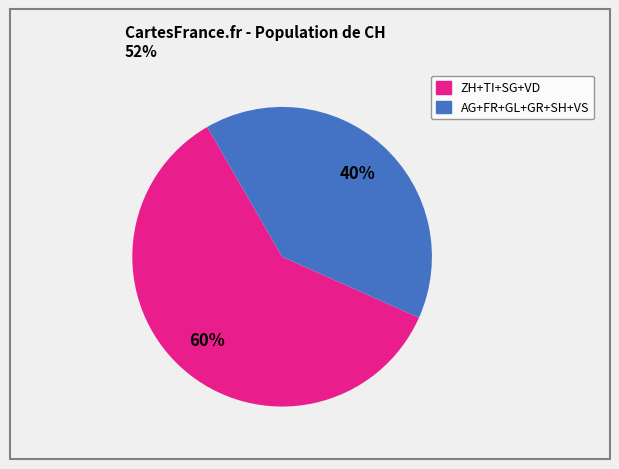

Does any single category account for the majority?

Yes